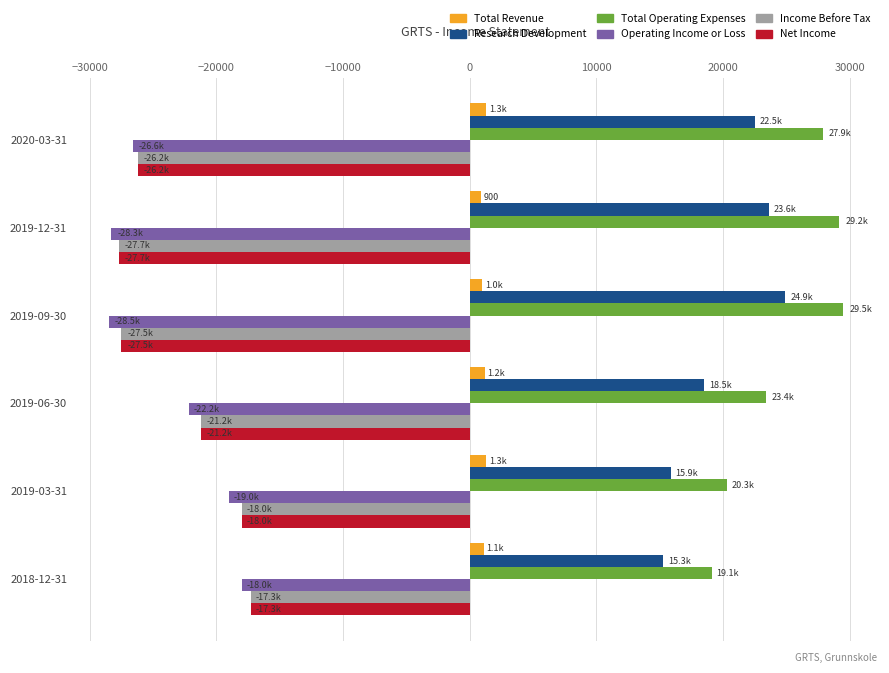

The value of Operating Income or Loss at 2018-12-31 is -18000. True or false?

True